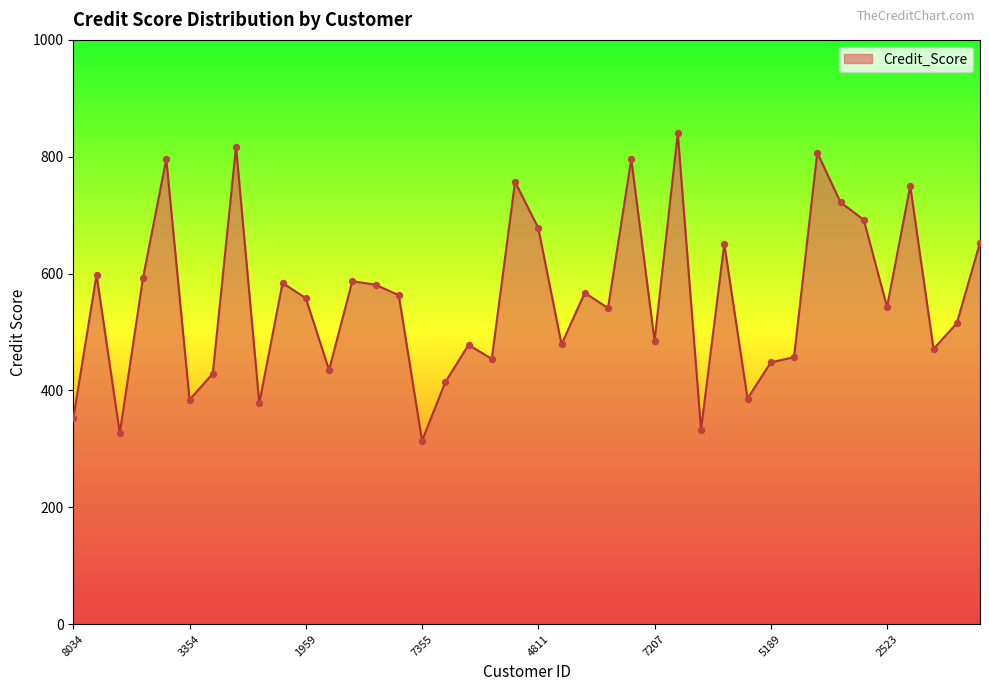

What is the difference between the maximum and minimum values?

526